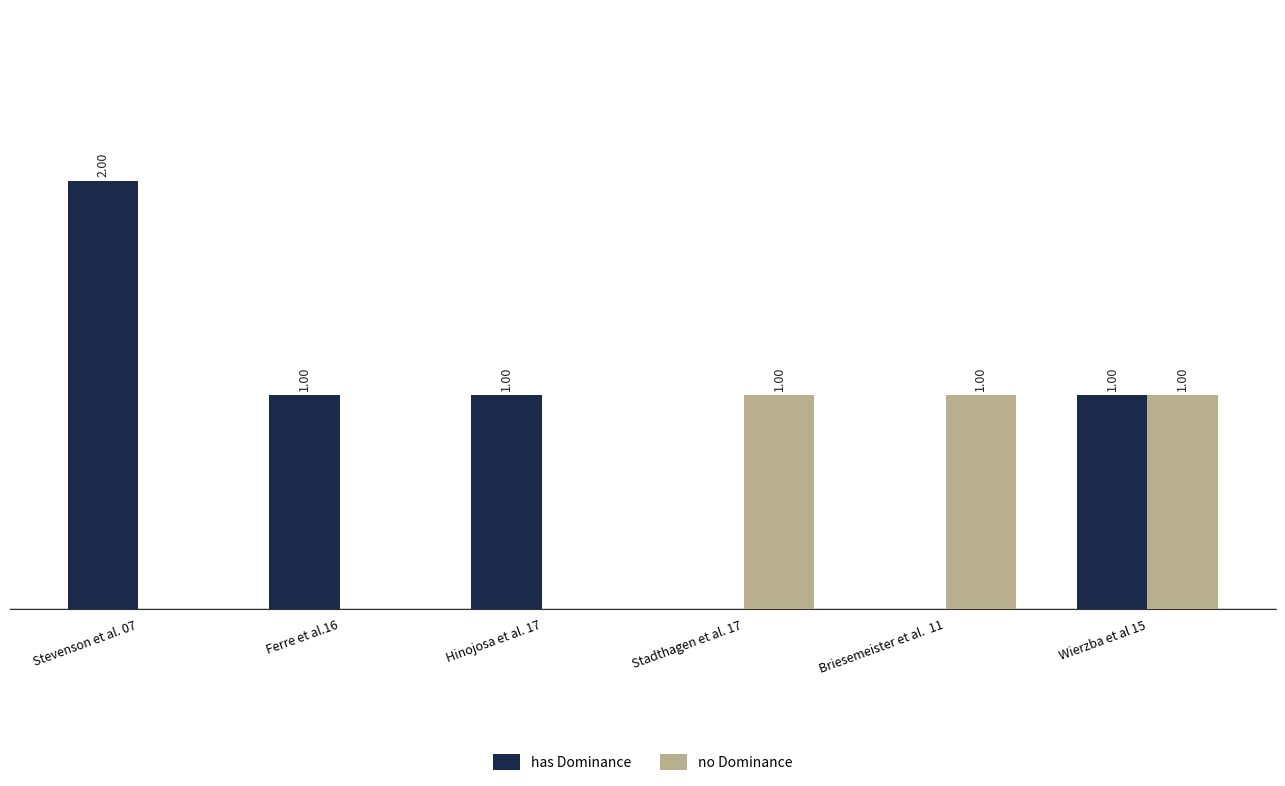

Is the value of no Dominance at Stadthagen et al. 17 greater than the value of has Dominance at Briesemeister et al.  11?

Yes